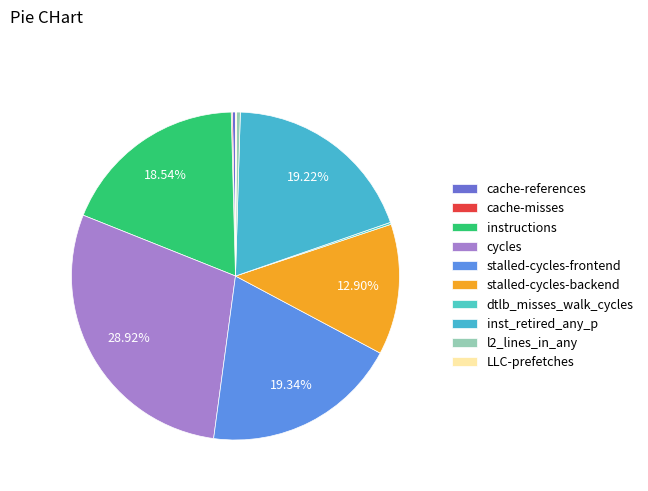

To the nearest percent, what is the difference between the largest and smallest slice percentages?

29%